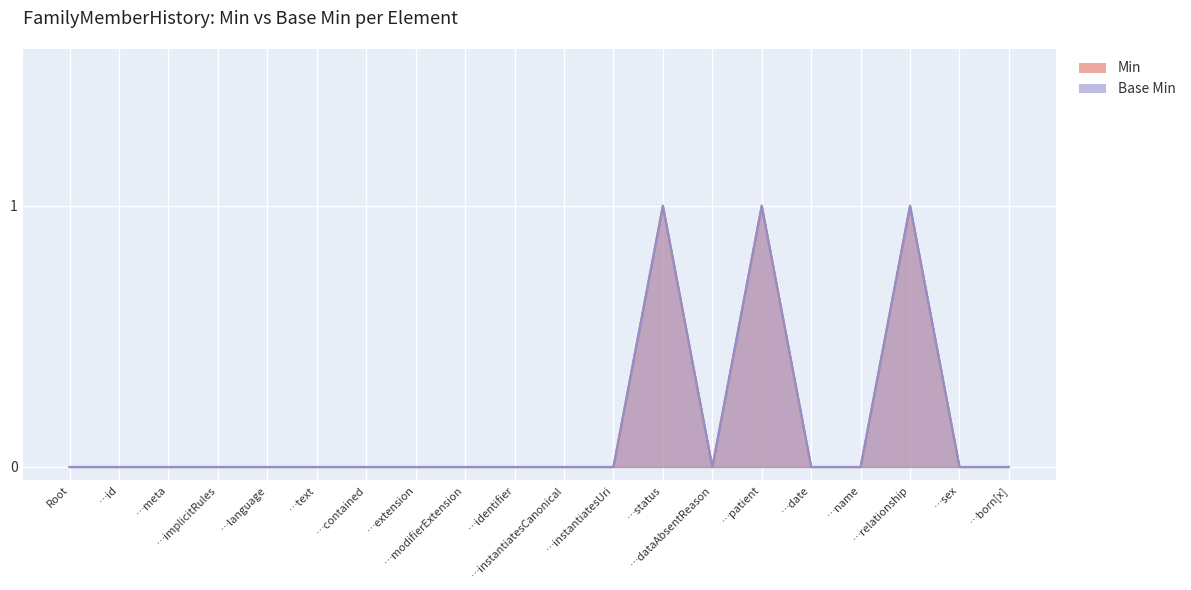

How many series are shown in this chart?

2